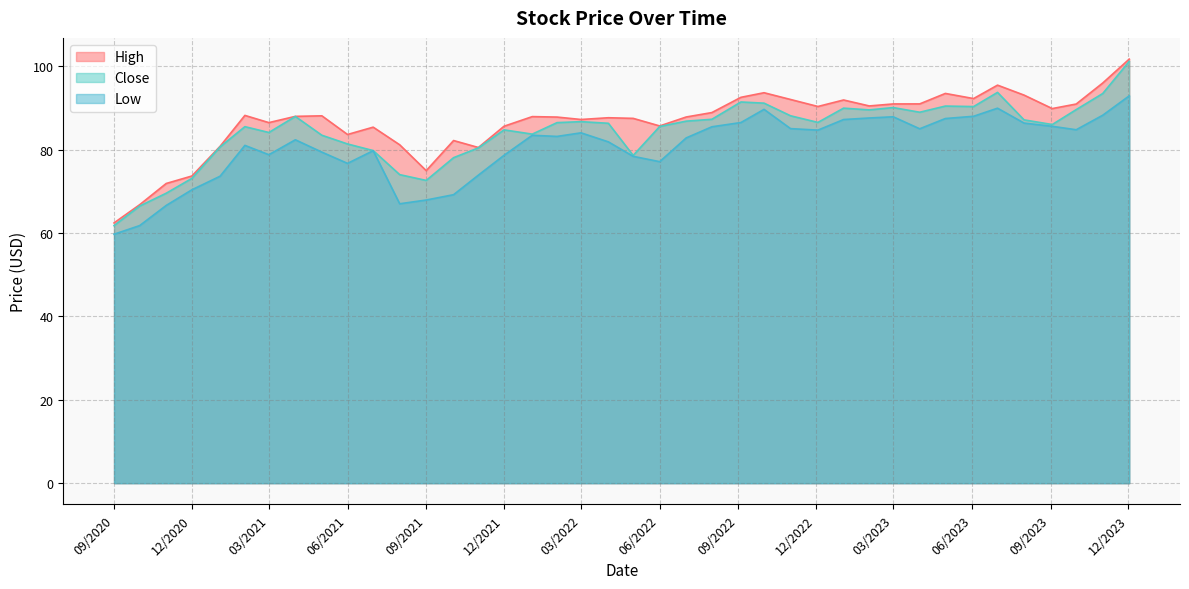

Between 05/01/2023 and 03/01/2021, which series saw the biggest shift?

Low